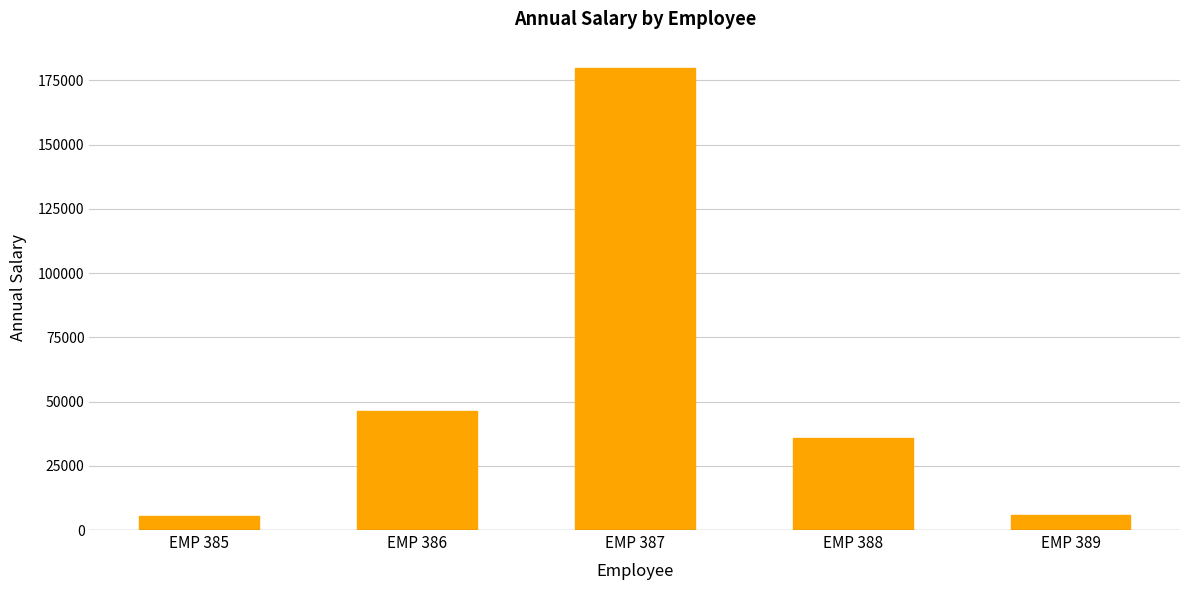

Are the bars grouped side by side (vs. stacked)?

No